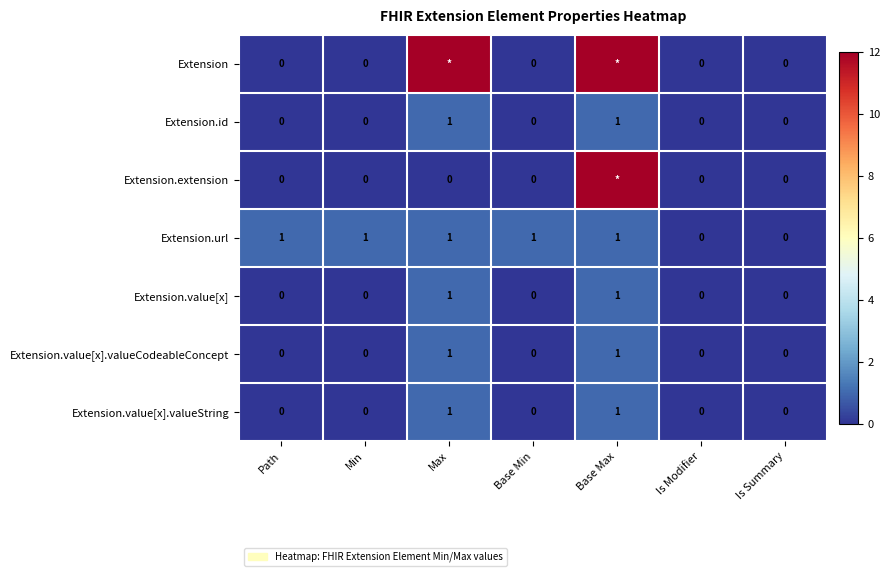

Between Min and Base Min, which is larger?

Min